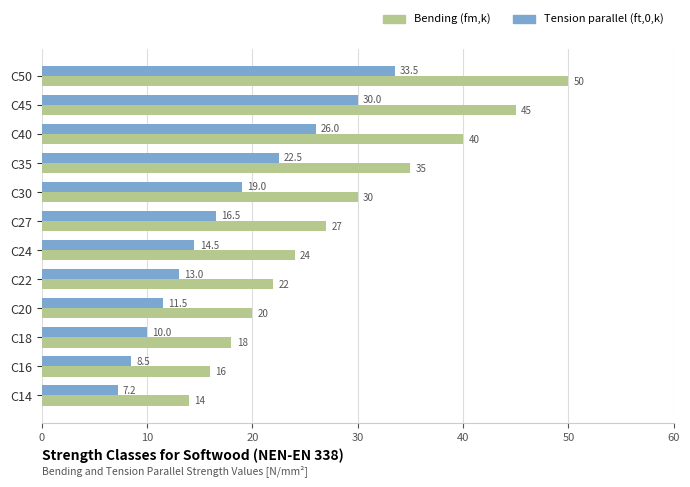

At which label is Tension parallel (ft,0,k) closest to 20?

C30